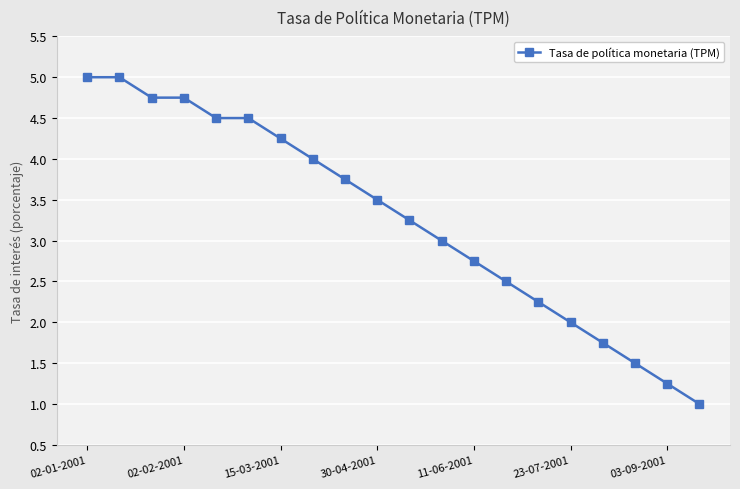

What is the smallest value displayed?

1.0